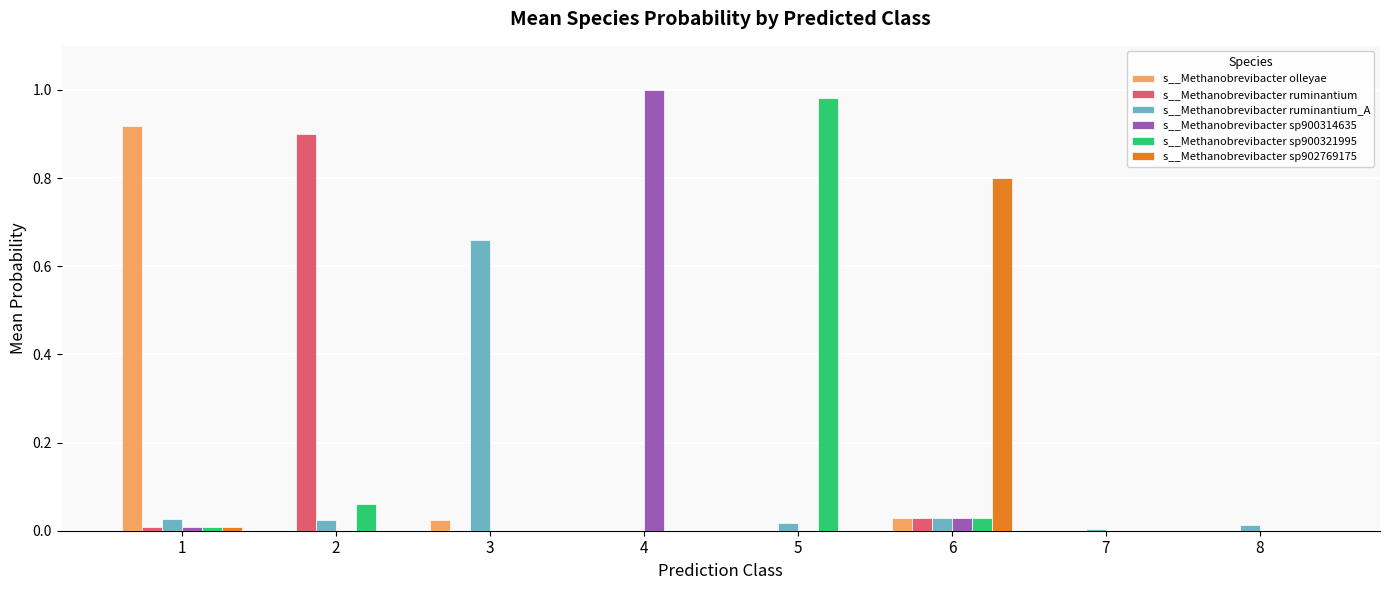

Is it true that s__Methanobrevibacter sp900321995 equals 0.0 at 6?

True